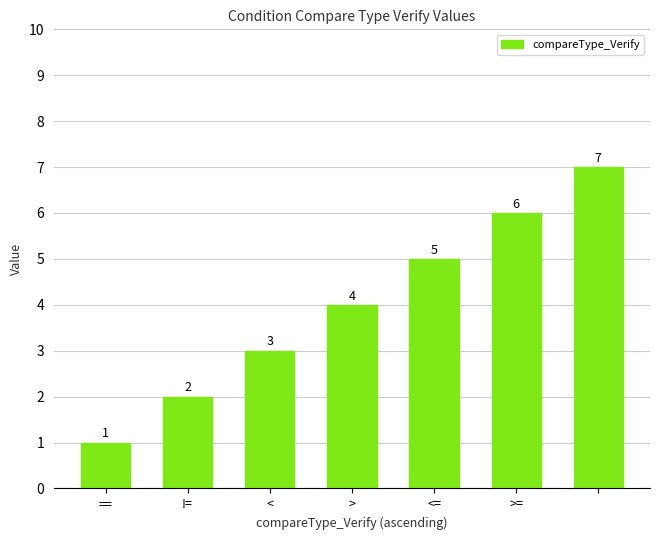

What is the value of the 6th bar from the left?

6